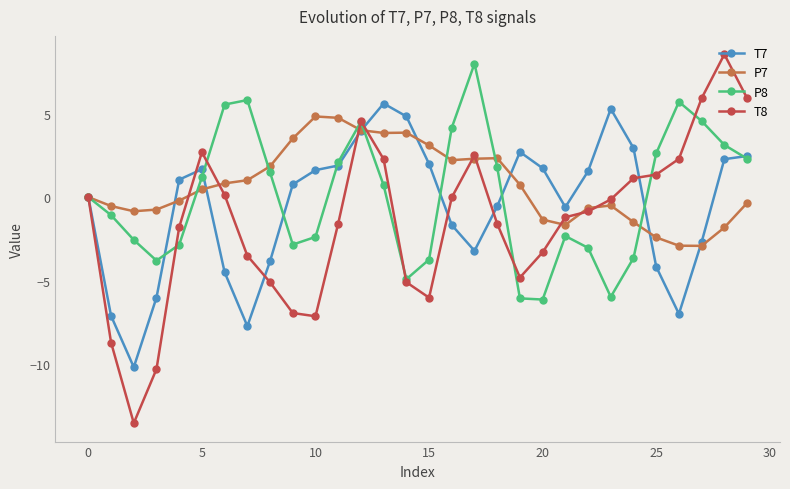

What is the value of the P8 point at the 8th from the left?

5.8